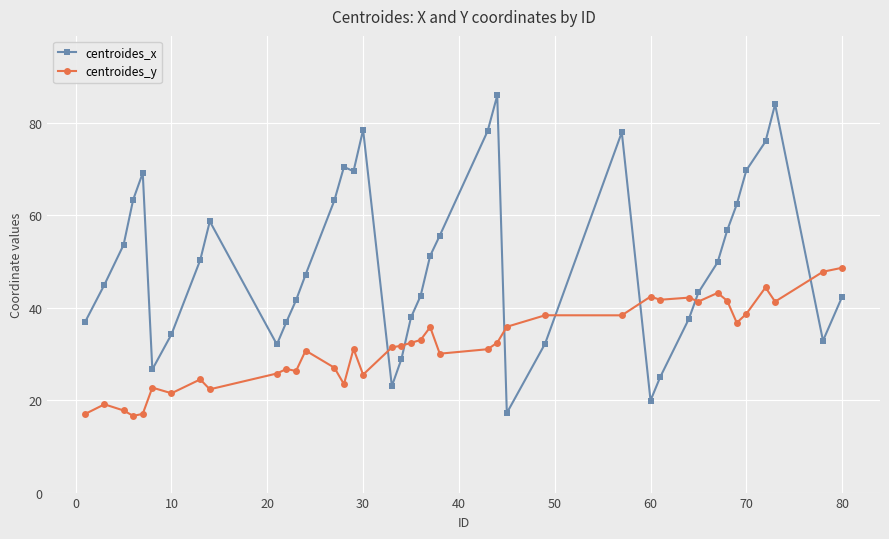

Is this an area chart (filled region under the line)?

No